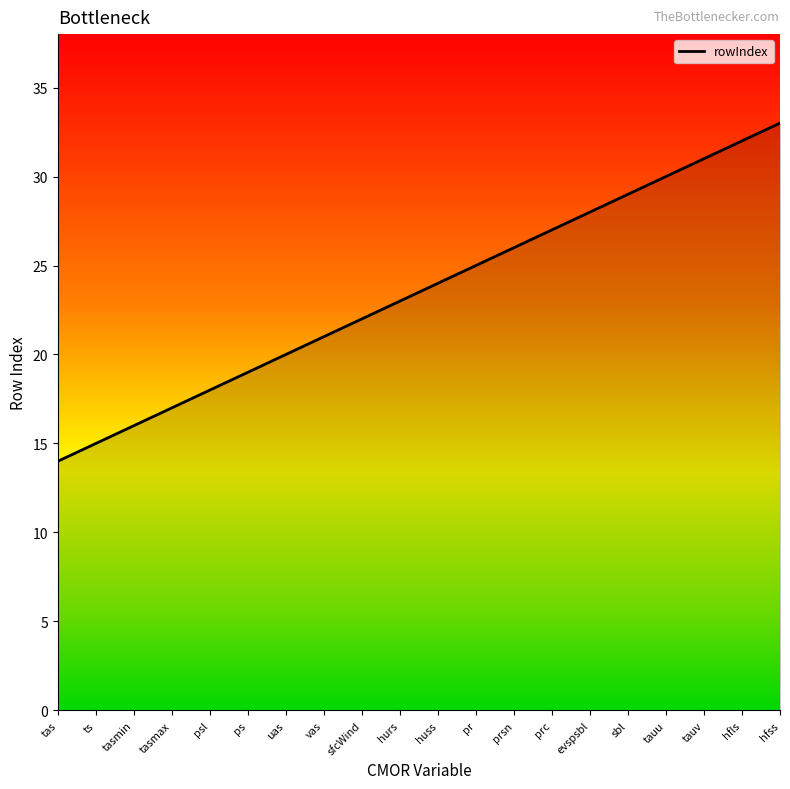

At which label is the value closest to 23?

hurs